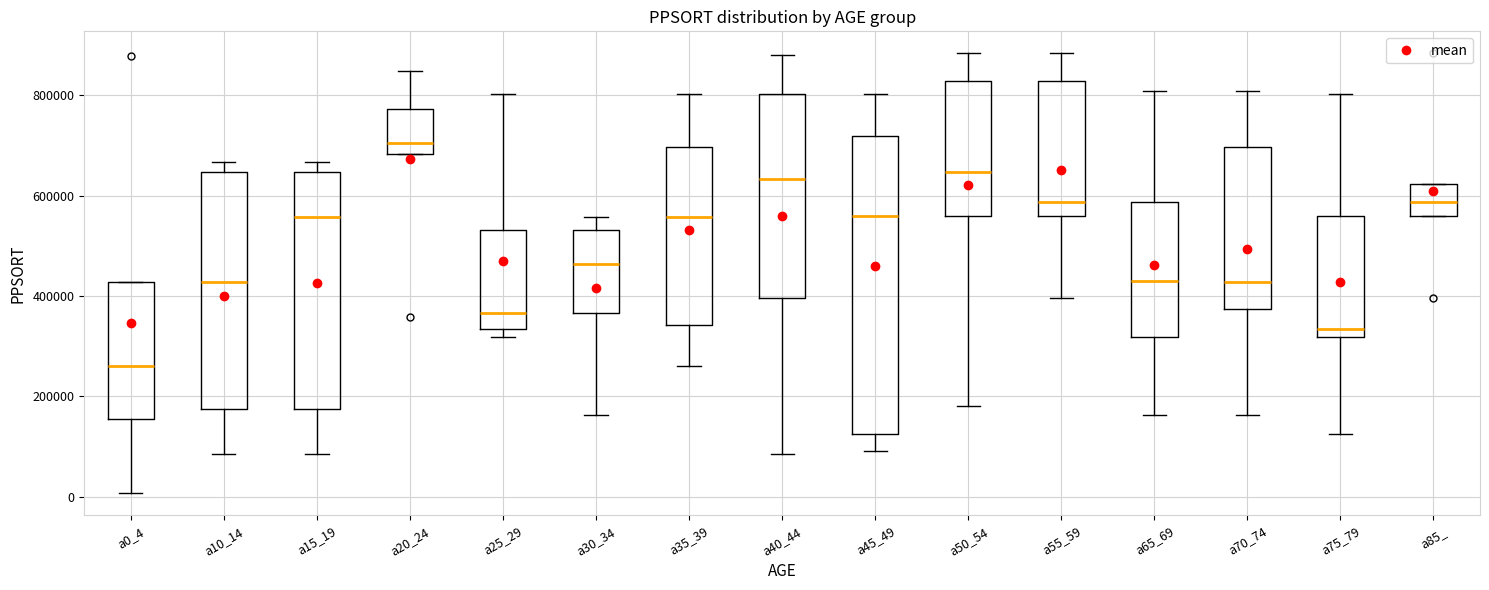

Which box is the tallest, from its lower edge to its upper edge?

a45_49